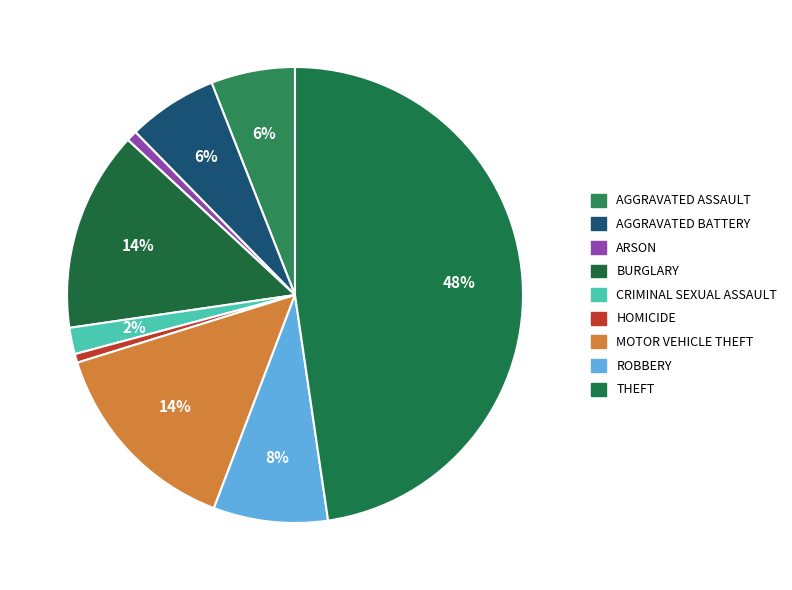

How many slices are in this pie chart?

9